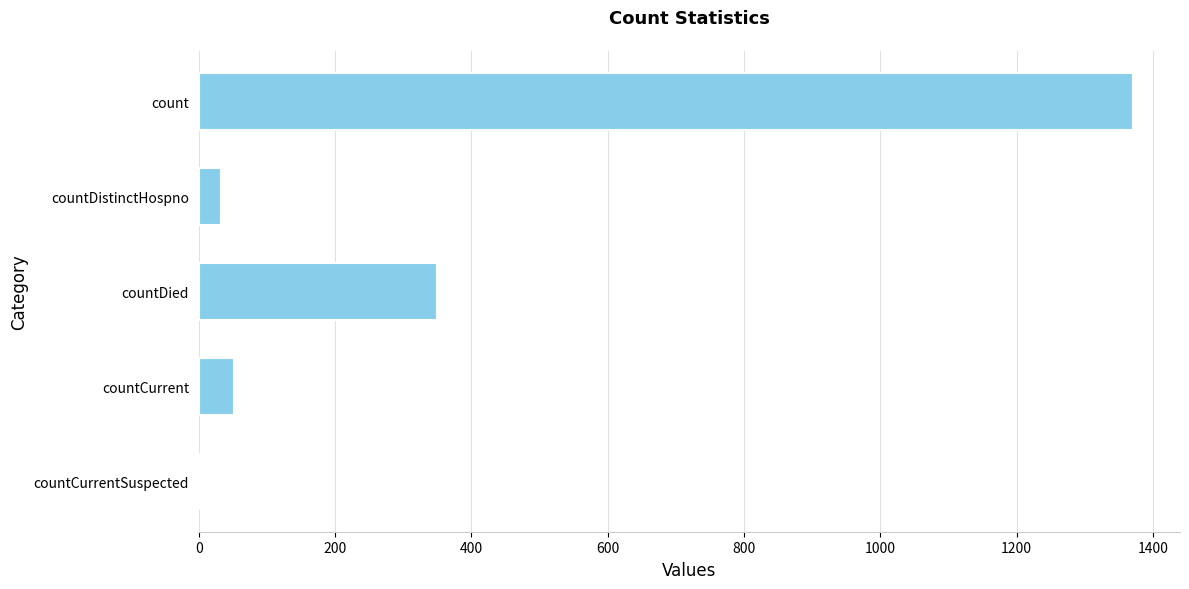

What is the sum of all values?

1805